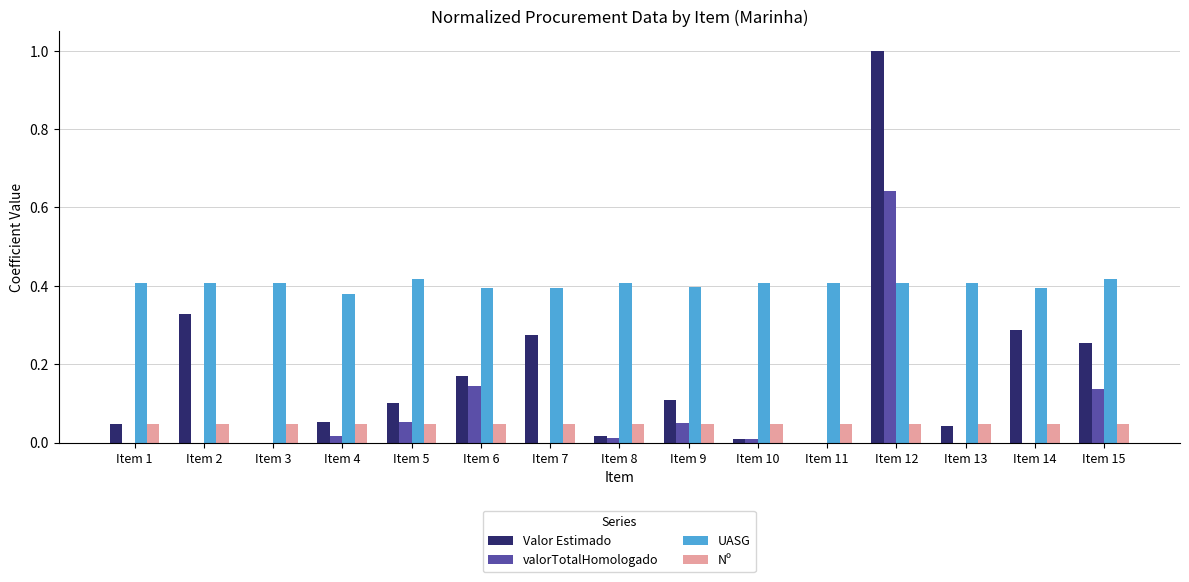

Count the number of data series in this chart.

4